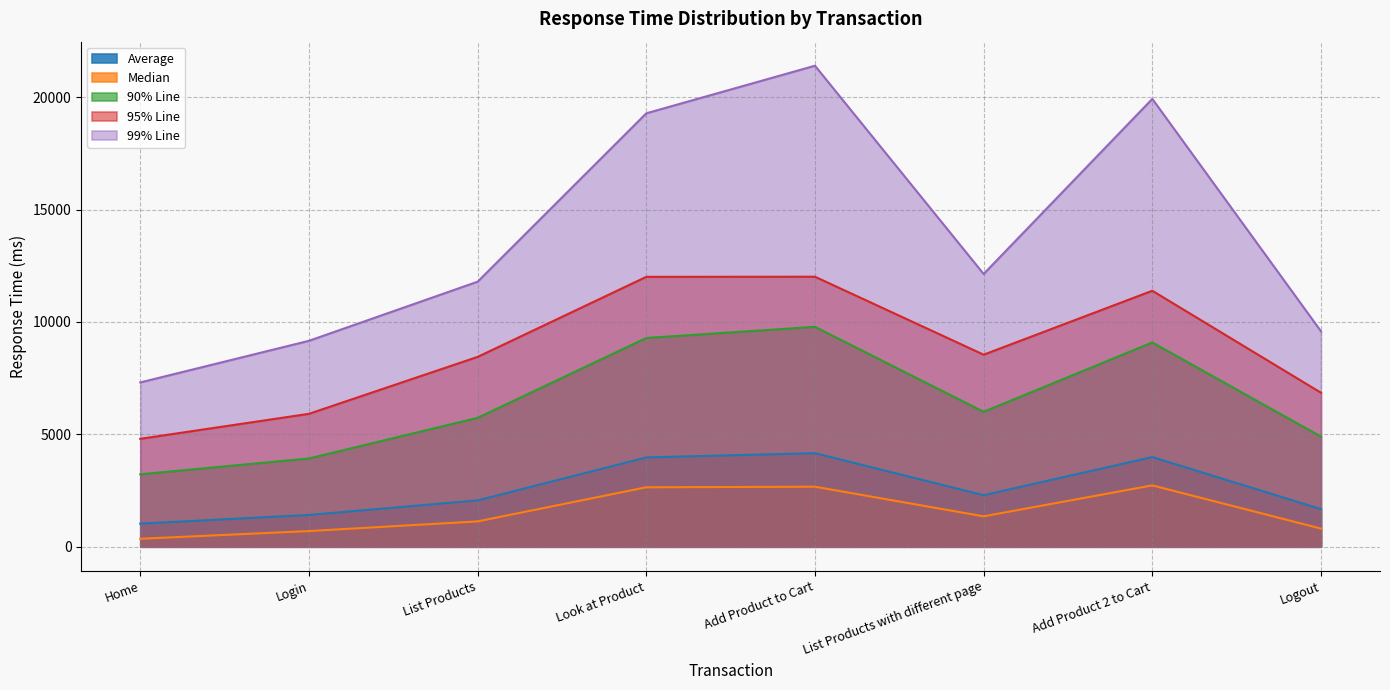

How many interior local valleys does the 95% Line series have?

1